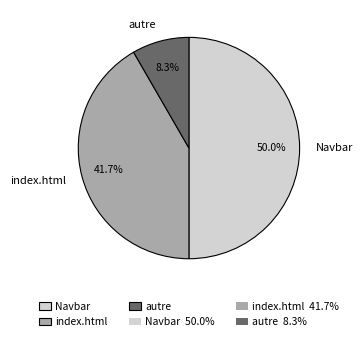

Rank the categories by value from highest to lowest.

Navbar, index.html, autre